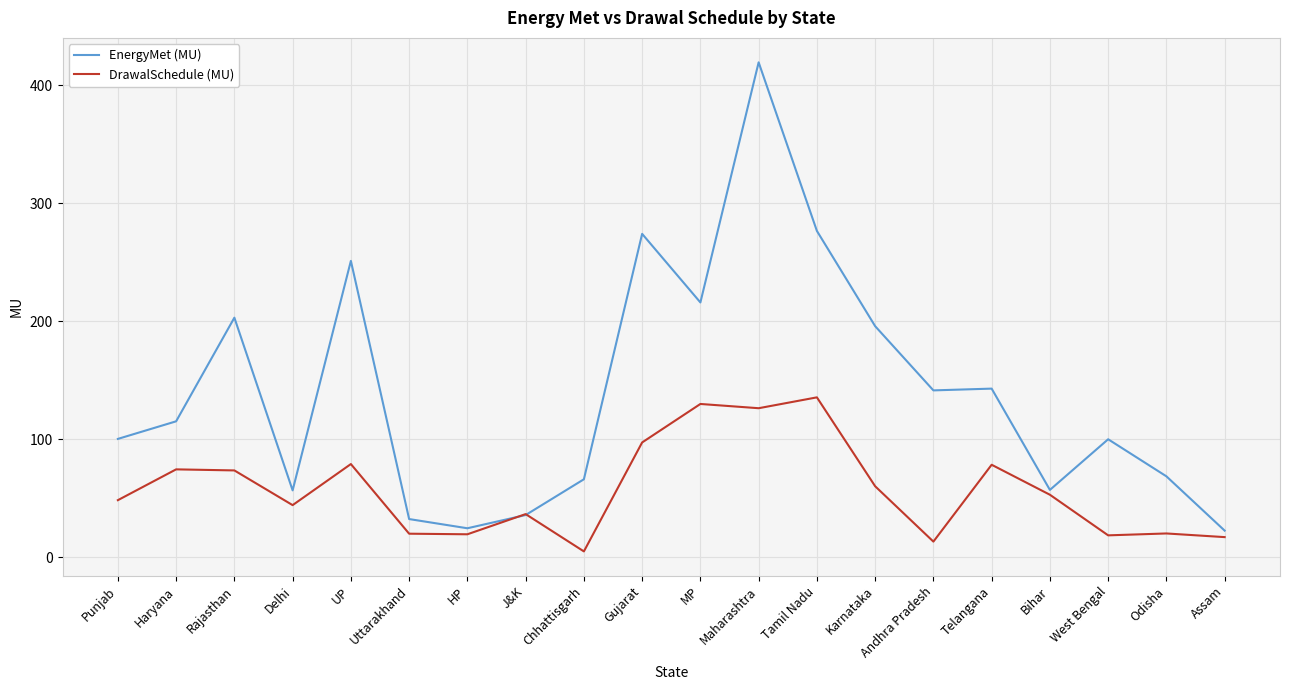

Which series has the largest total across all categories?

EnergyMet (MU)